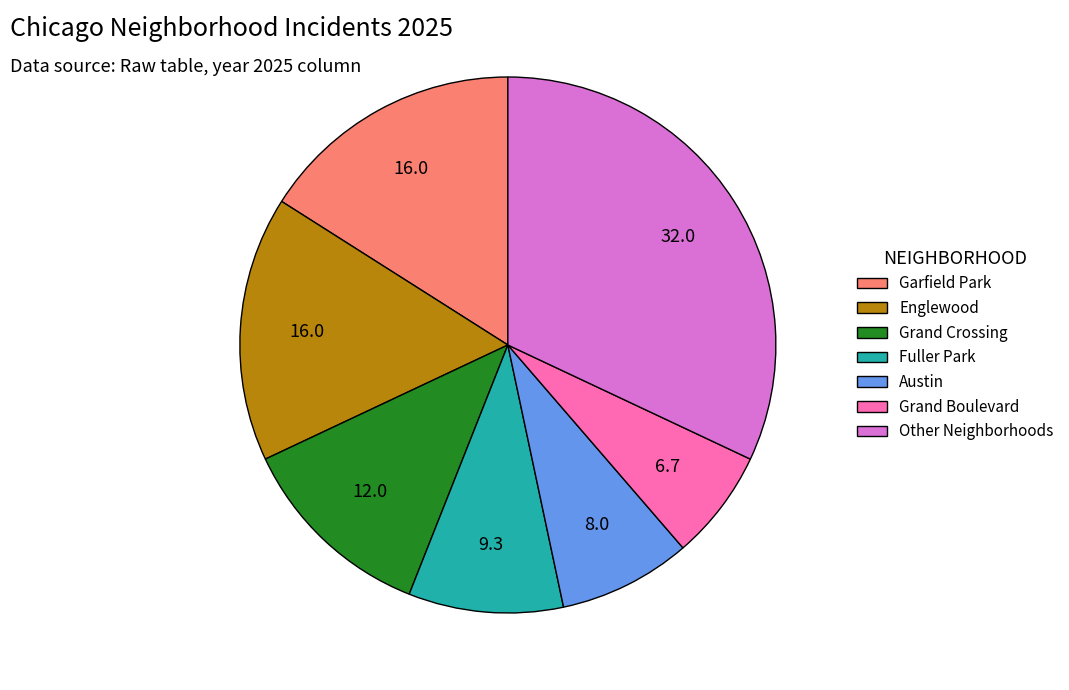

Which category has the smallest portion of the pie?

Grand Boulevard